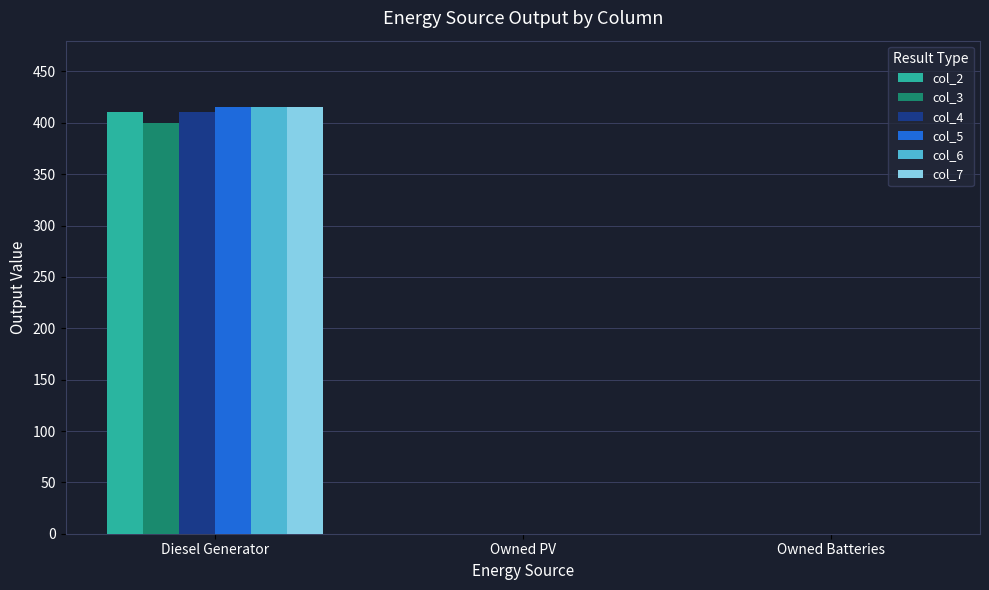

Are the bars grouped side by side (vs. stacked)?

Yes